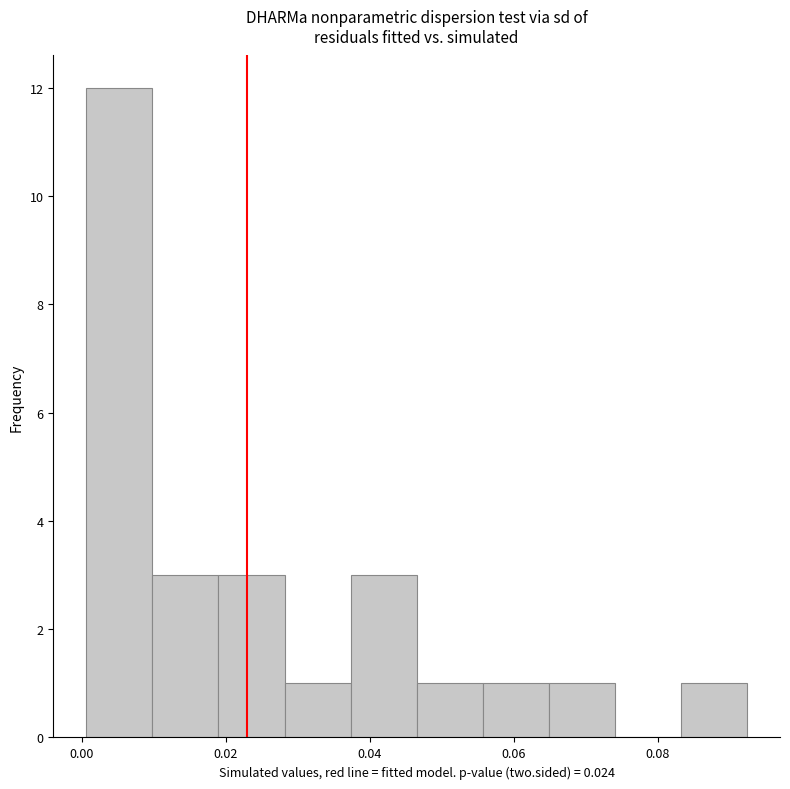

Reading left to right, list every bar in this chart as the range it spans on the x-axis followed by its height. Neither the bar edges nor the heights are printed on the chart, so give them approximately, as read against the axes.

0.000 to 0.010: 12
0.010 to 0.018: 3
0.018 to 0.028: 3
0.028 to 0.038: 1
0.038 to 0.046: 3
0.046 to 0.056: 1
0.056 to 0.064: 1
0.064 to 0.074: 1
0.074 to 0.084: 0
0.084 to 0.092: 1